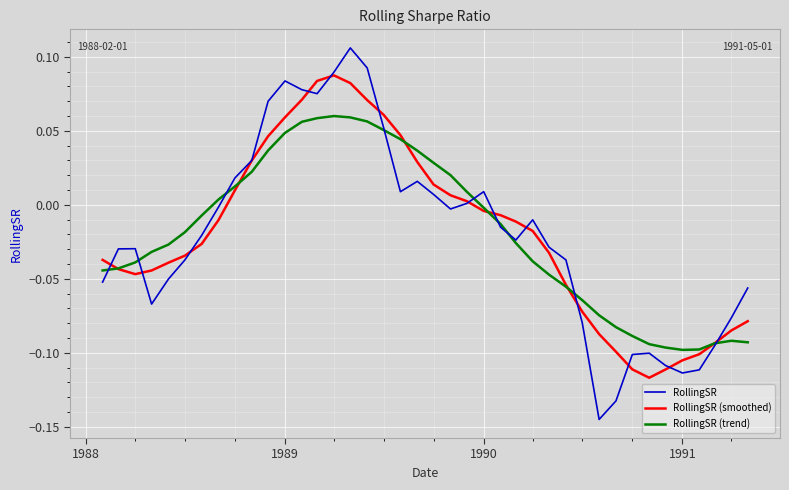

Which series has the largest range (max minus min)?

RollingSR